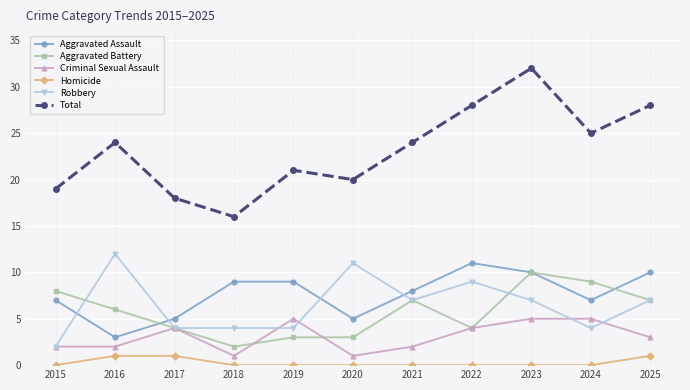

Reading left to right, list all the values displayed in this chart.

Aggravated Assault: 7	3	5	9	9	5	8	11	10	7	10
Aggravated Battery: 8	6	4	2	3	3	7	4	10	9	7
Criminal Sexual Assault: 2	2	4	1	5	1	2	4	5	5	3
Homicide: 0	1	1	0	0	0	0	0	0	0	1
Robbery: 2	12	4	4	4	11	7	9	7	4	7
Total: 19	24	18	16	21	20	24	28	32	25	28